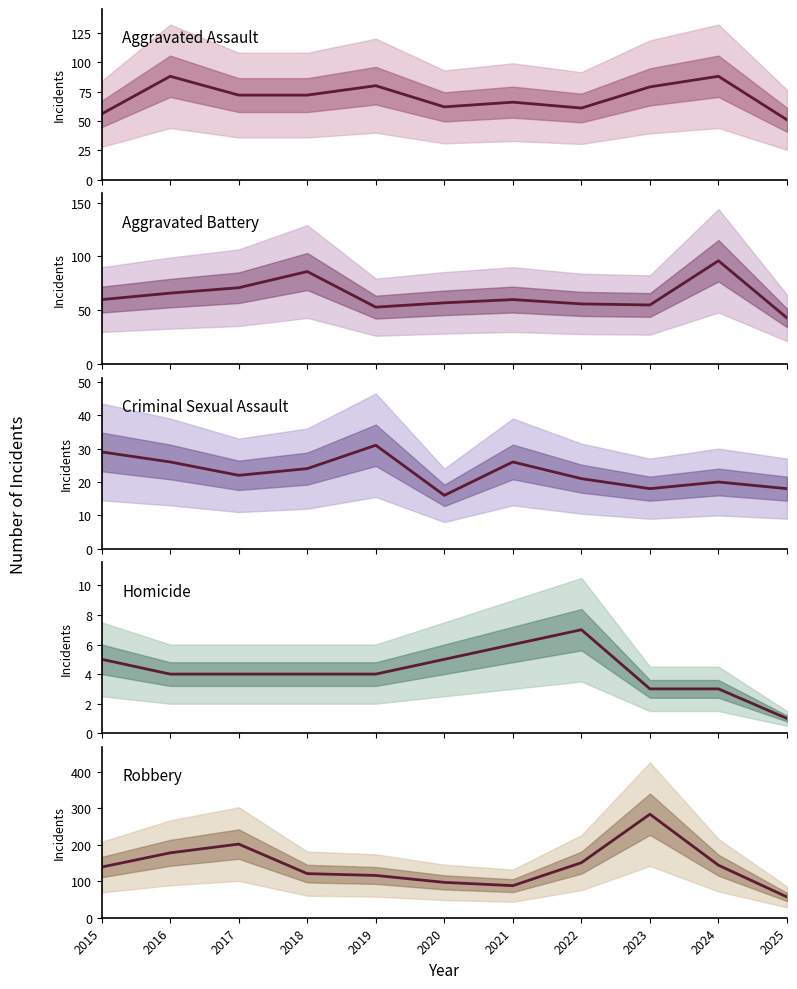

Reading right to left, what are all the values shown in this chart?

Aggravated Assault: 51	88	79	61	66	62	80	72	72	88	56
Aggravated Battery: 43	96	55	56	60	57	53	86	71	66	60
Criminal Sexual Assault: 18	20	18	21	26	16	31	24	22	26	29
Homicide: 1	3	3	7	6	5	4	4	4	4	5
Robbery: 57	144	284	151	88	97	116	121	202	178	139